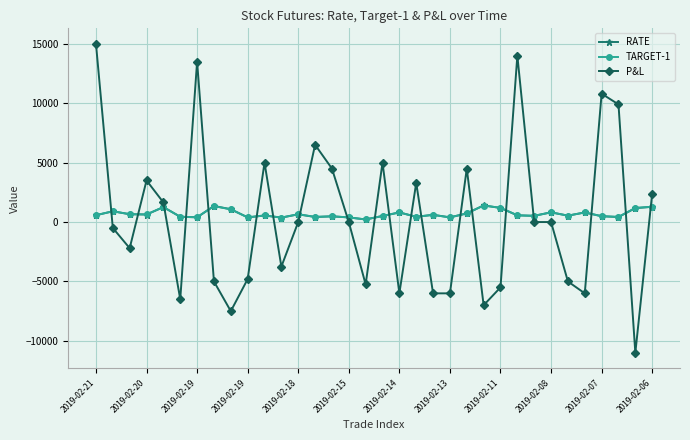

True or false: P&L has more than 2 interior local peaks.

True